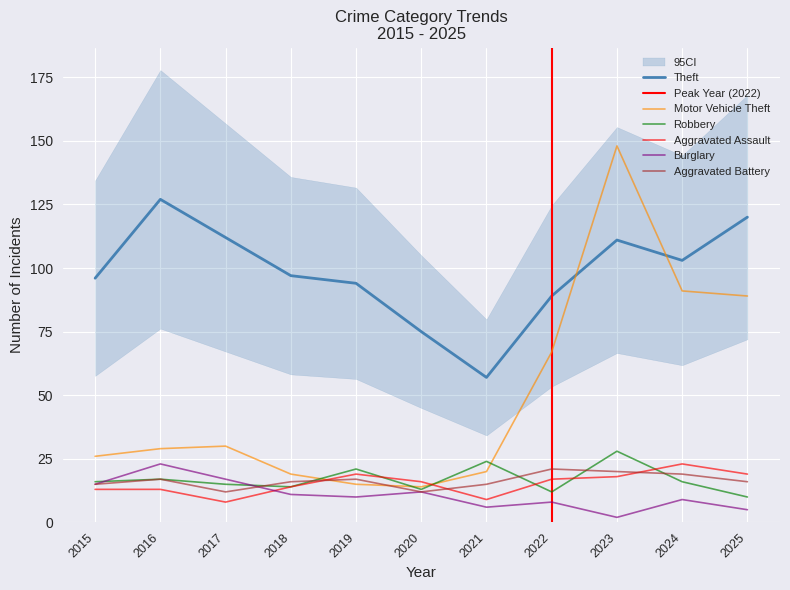

Rank the categories by Theft value from lowest to highest.

2021, 2020, 2022, 2019, 2015, 2018, 2024, 2023, 2017, 2025, 2016